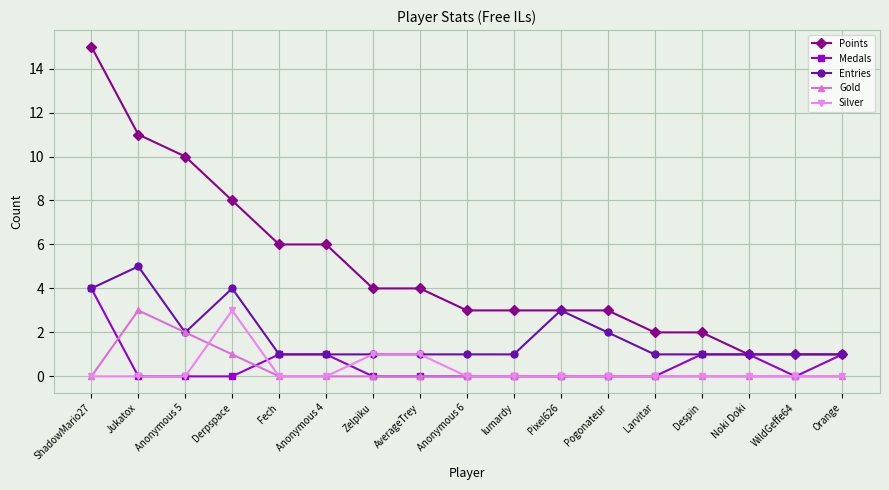

The value of Medals at lumardy is 0. True or false?

True